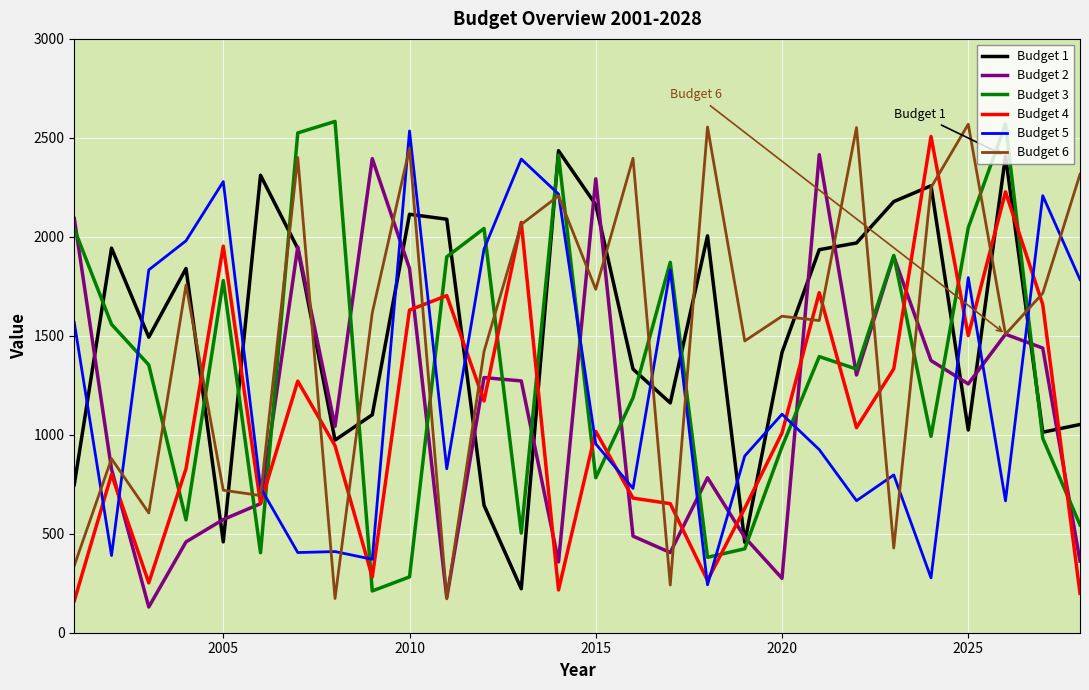

What is the smallest value displayed?

130